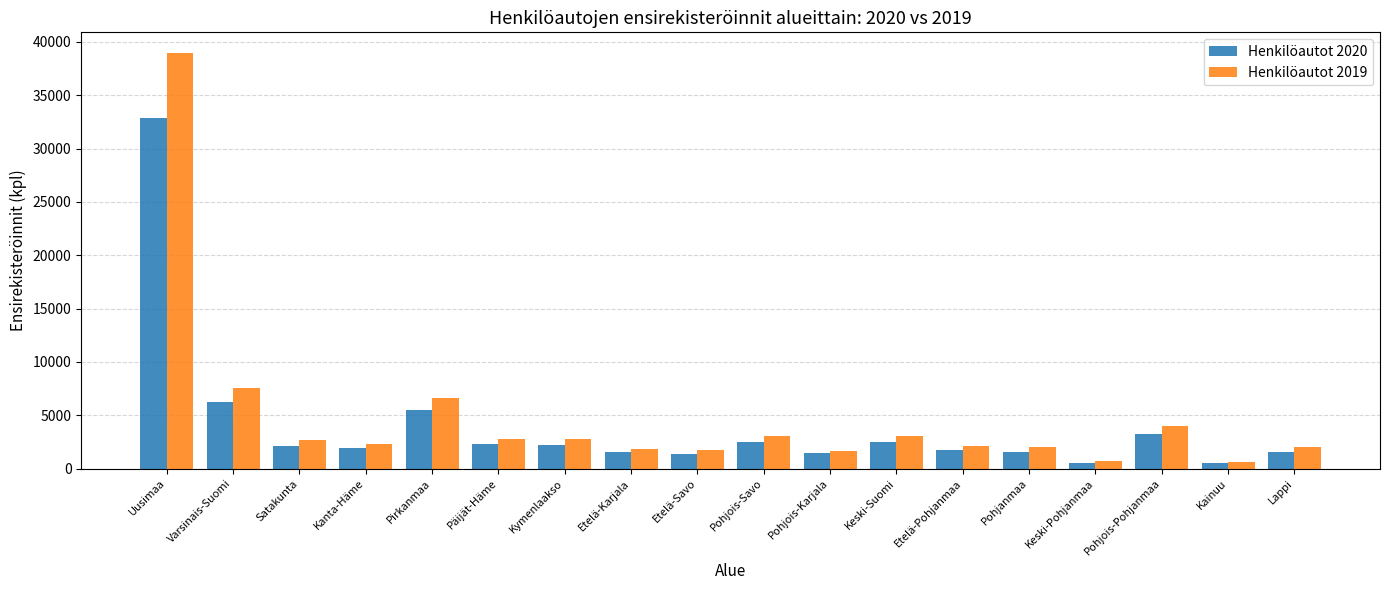

What is the total value across all series at Etelä-Karjala?

3383